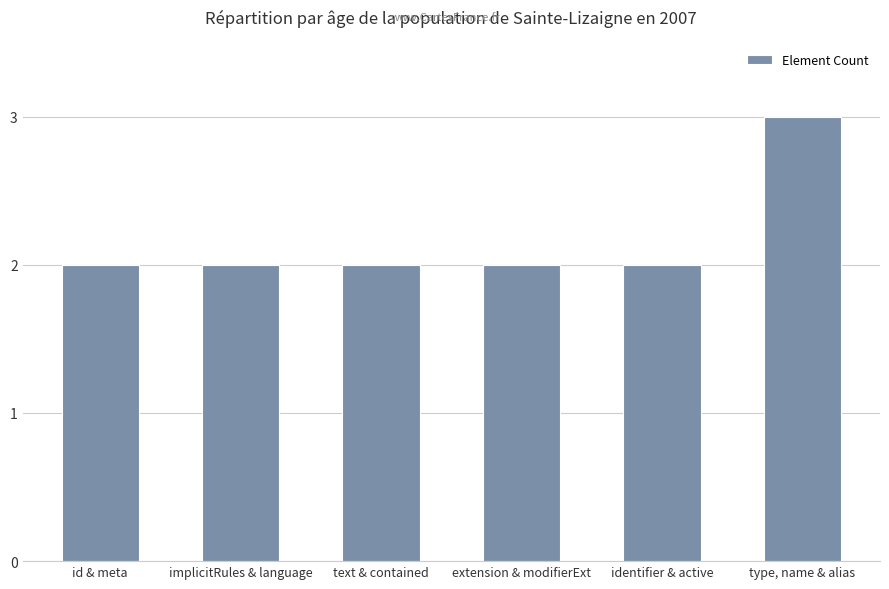

What is the difference between the values at id & meta and type, name & alias?

1